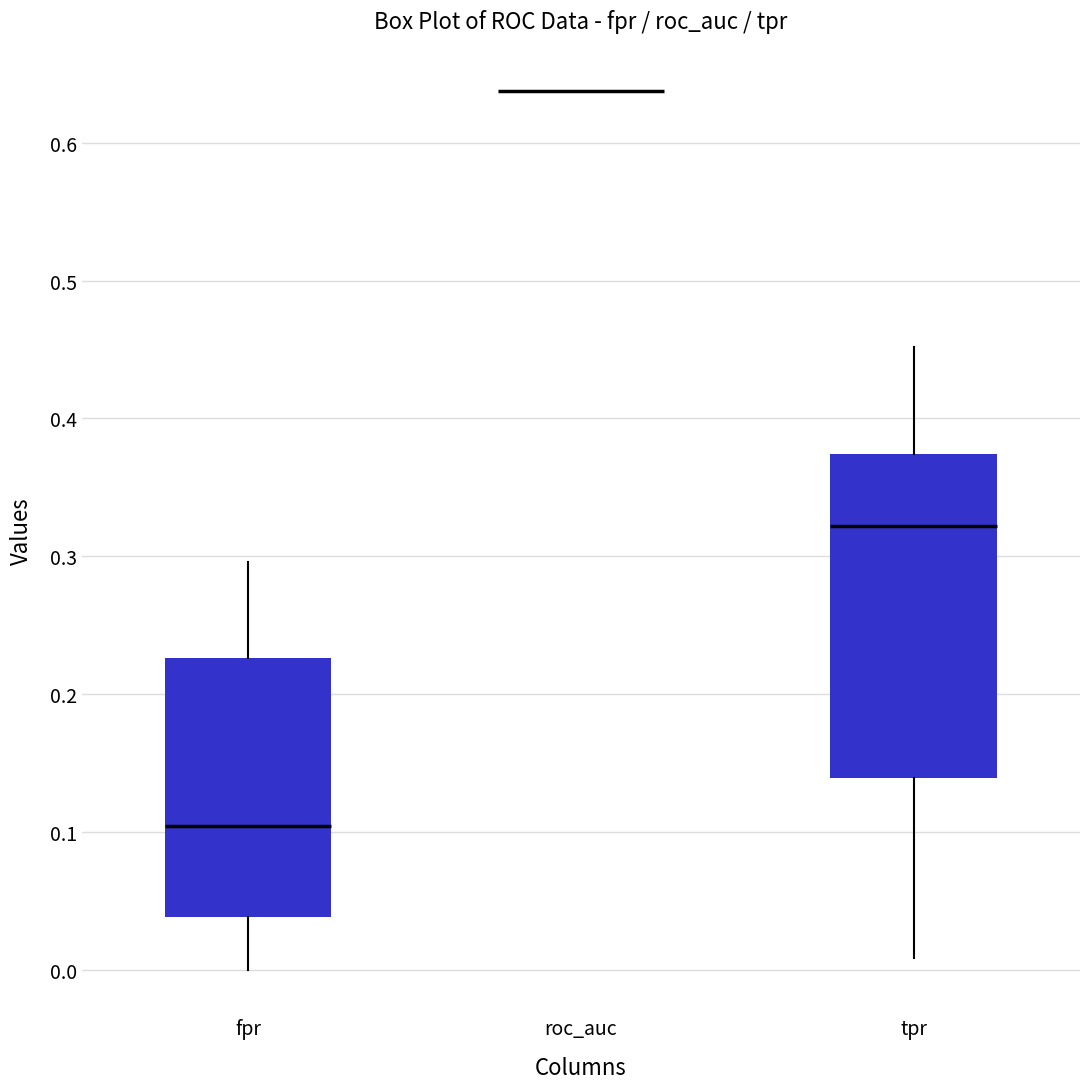

Reading left to right, transcribe this box plot: for each box, give where its median line is, the range the box spans, and where its two whiskers end, as read against the y-axis. The values are not printed on the chart, so give them approximately, as read against the axis.

fpr: median 0.10, box 0.04 to 0.23, whiskers 0.00 to 0.30
roc_auc: box collapsed to a line at 0.64, whiskers 0.64 to 0.64
tpr: median 0.32, box 0.14 to 0.37, whiskers 0.01 to 0.45